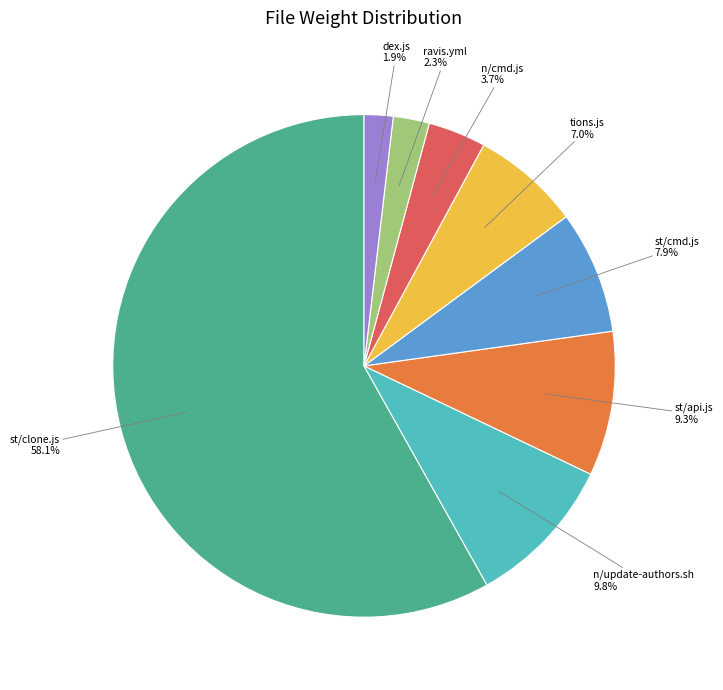

Is there a majority slice in this chart?

Yes